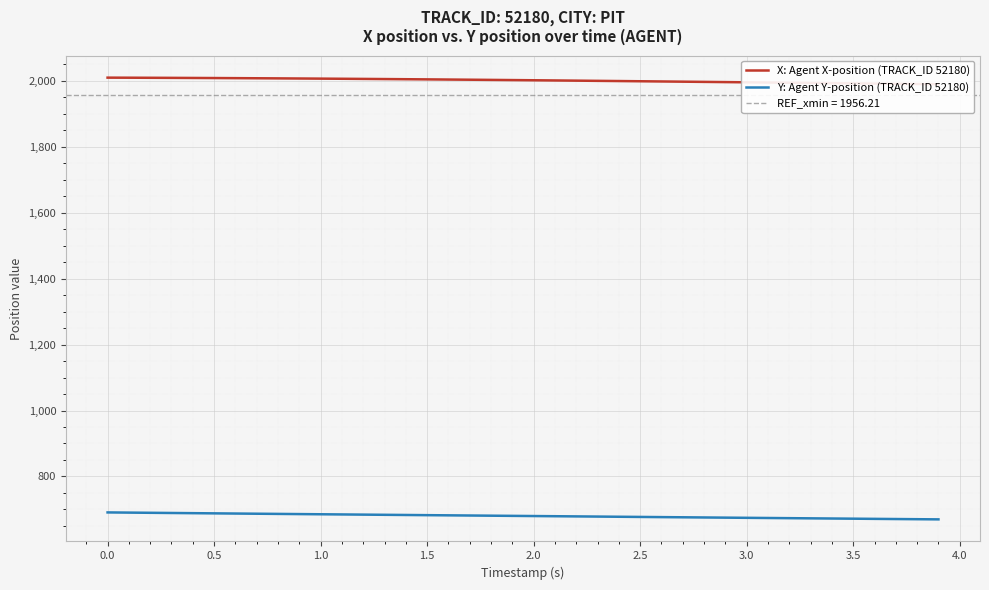

What is the lowest value of the X: Agent X-position (TRACK_ID 52180) series?

1990.0